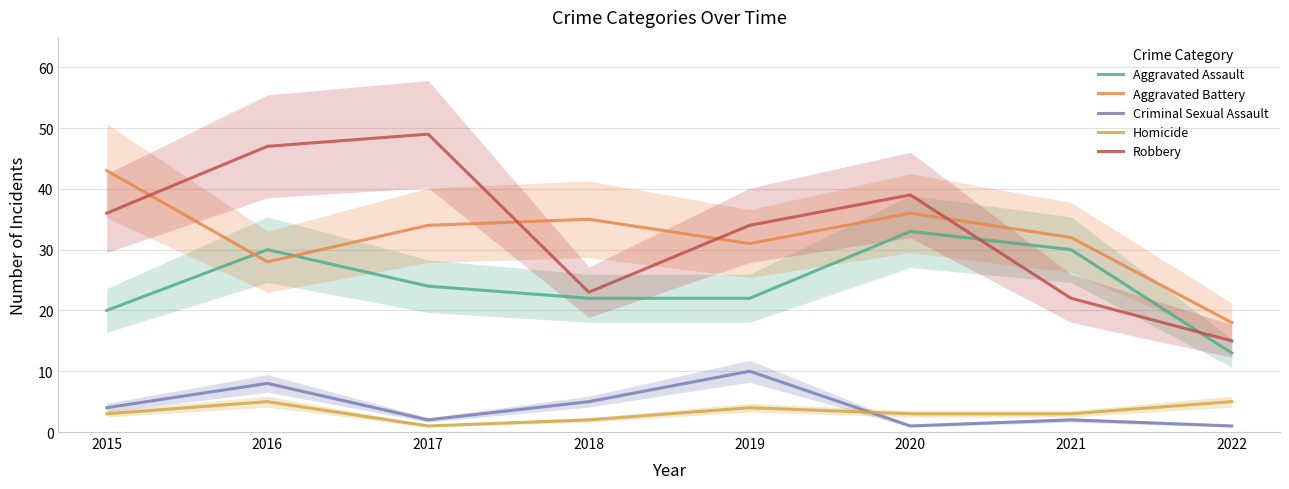

What is the maximum value for Aggravated Assault?

33